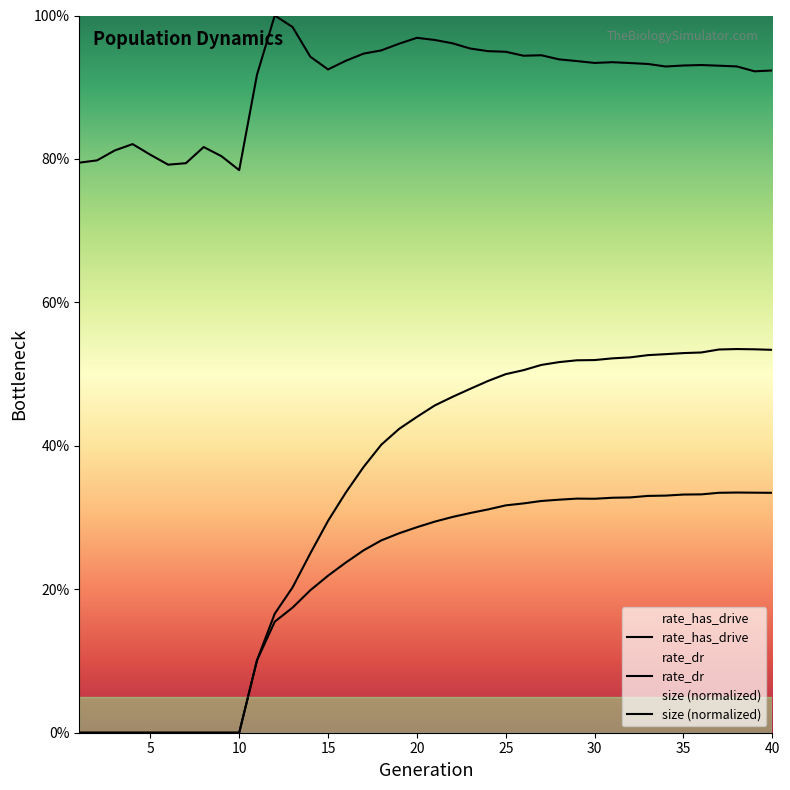

What are all the series names shown in the legend?

size, rate_dr, rate_has_drive